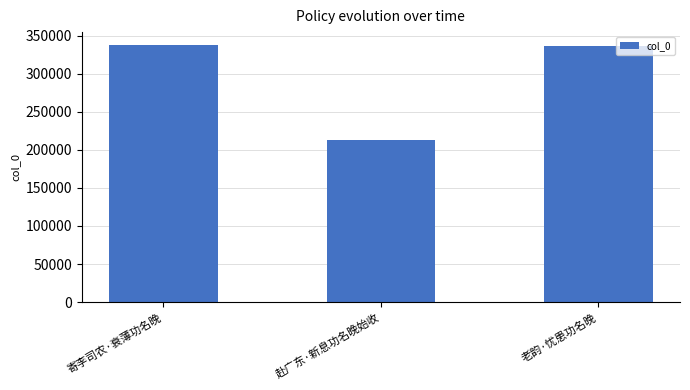

The chart shows a value of 335715 at 老韵·忧患功名晚. True or false?

True